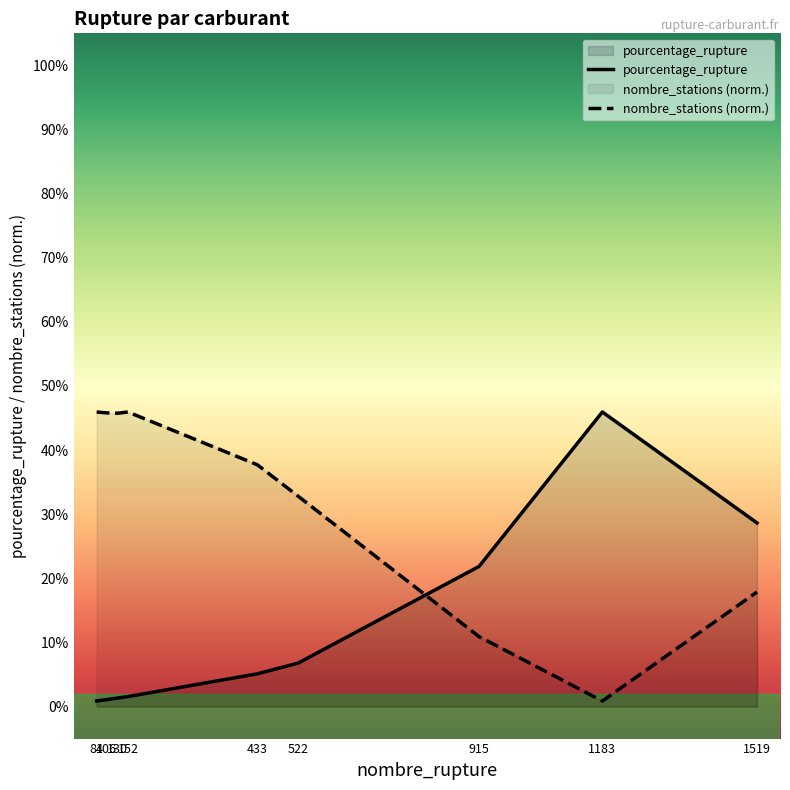

True or false: pourcentage_rupture has a value of 62.4 at 1183.

False